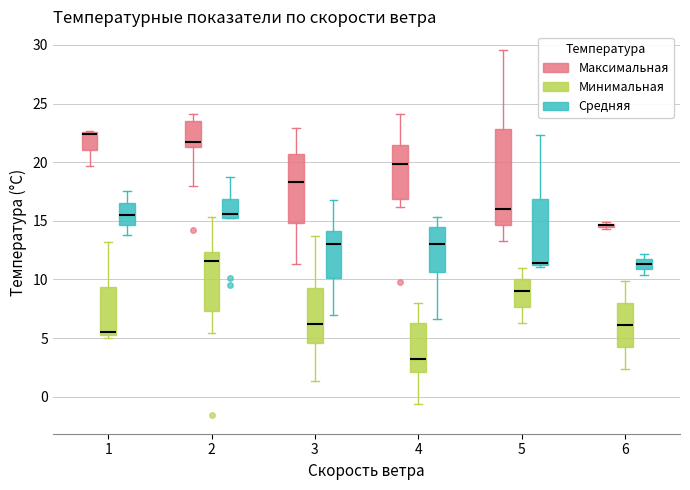

Which box's median line is the lowest?

4 (Минимальная)